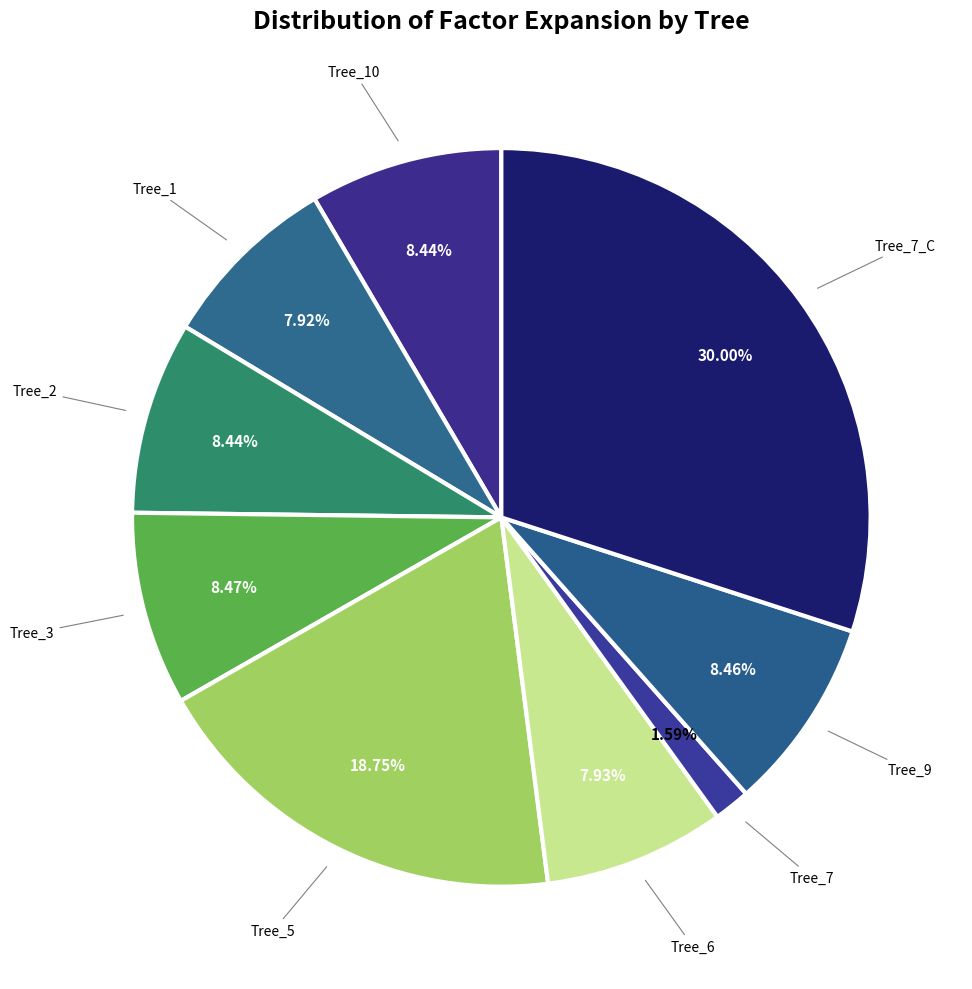

What is the ratio of the value at Tree_2 to the value at Tree_7_C?

0.3